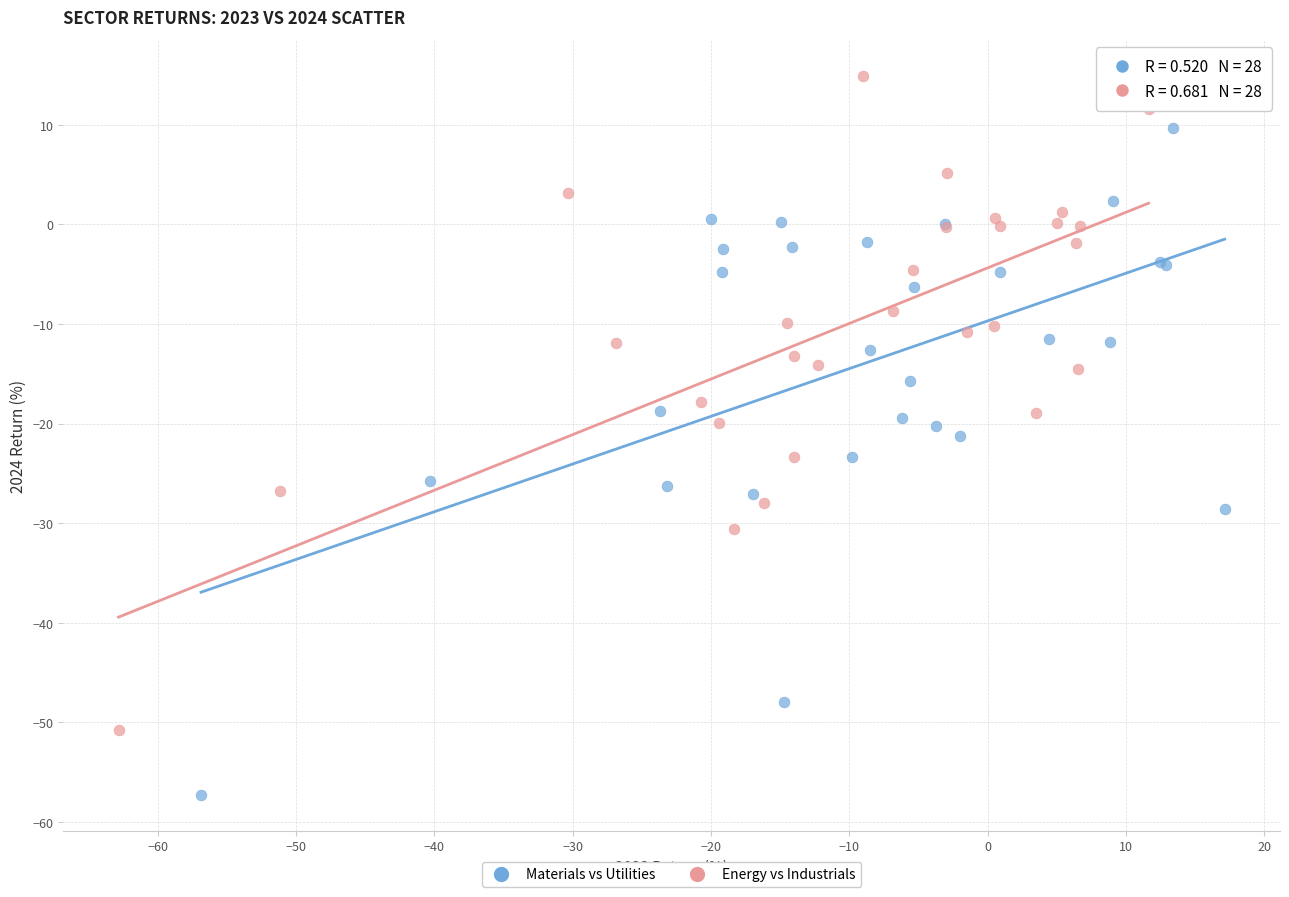

Which series reaches the minimum Y coordinate?

Materials vs Utilities